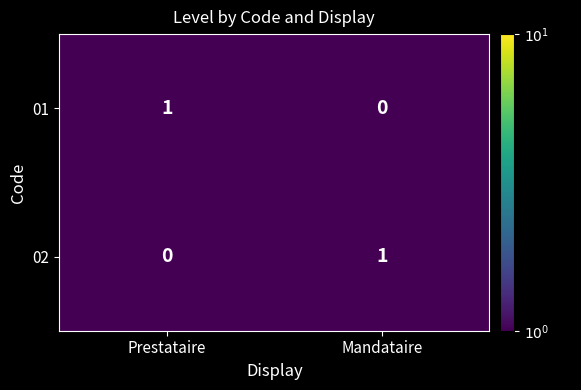

At which label does 01 reach its minimum?

Mandataire